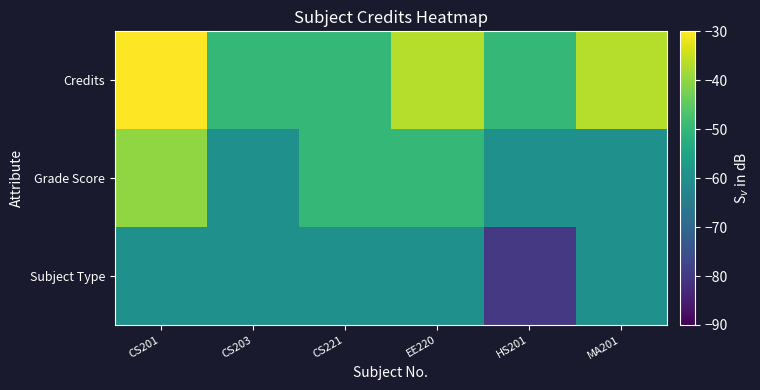

Rank the series by their maximum value, from highest to lowest.

Credits, Grade Score, Subject Type